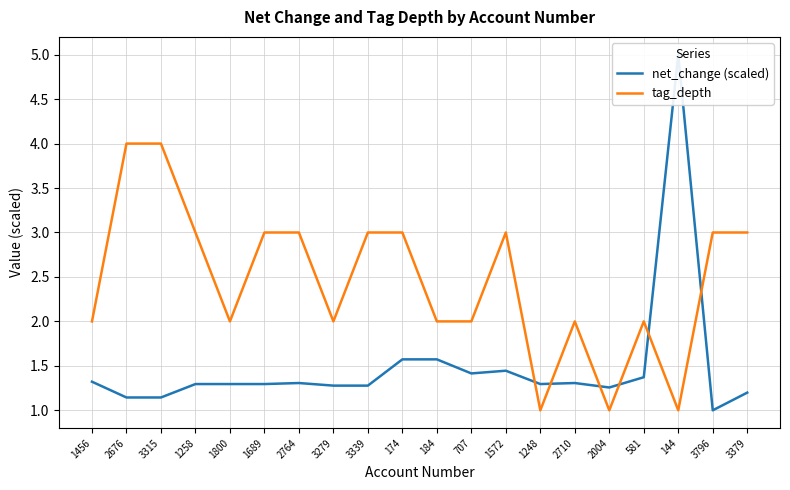

Reading right to left, what are all the values shown in this chart?

net_change (scaled): 3379=1.2	3796=1.0	144=5.0	581=1.4	2004=1.3	2710=1.3	1248=1.3	1572=1.4	707=1.4	184=1.6	174=1.6	3339=1.3	3279=1.3	2764=1.3	1689=1.3	1800=1.3	1258=1.3	3315=1.1	2676=1.1	1456=1.3
tag_depth: 3379=3.0	3796=3.0	144=1.0	581=2.0	2004=1.0	2710=2.0	1248=1.0	1572=3.0	707=2.0	184=2.0	174=3.0	3339=3.0	3279=2.0	2764=3.0	1689=3.0	1800=2.0	1258=3.0	3315=4.0	2676=4.0	1456=2.0